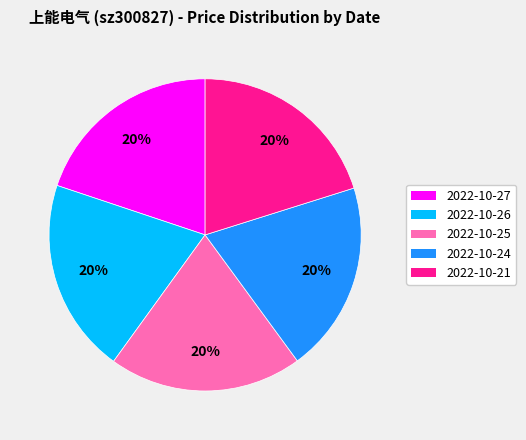

To the nearest percent, what percentage of the pie is 2022-10-25?

20%